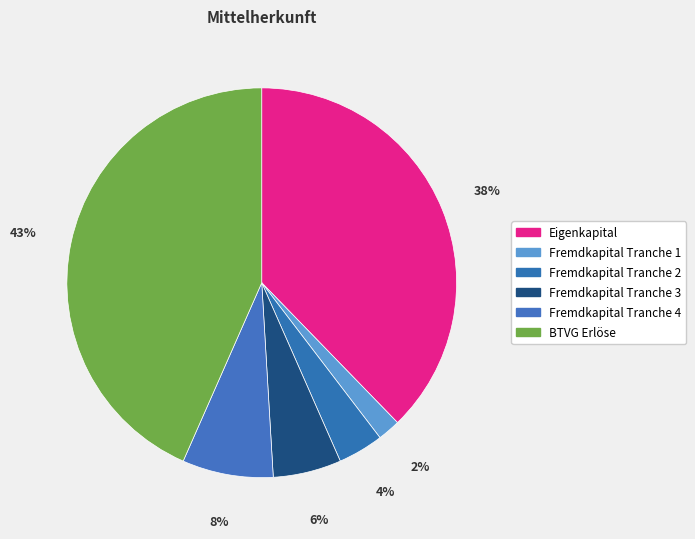

Do Eigenkapital and Fremdkapital Tranche 3 together represent more than half of the pie?

No